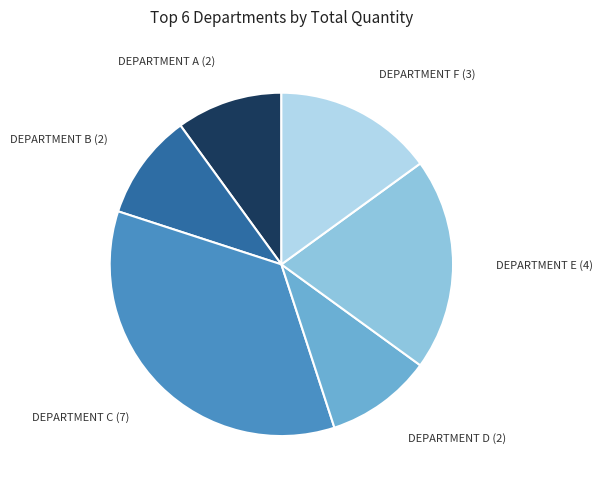

Does any single category account for the majority?

No